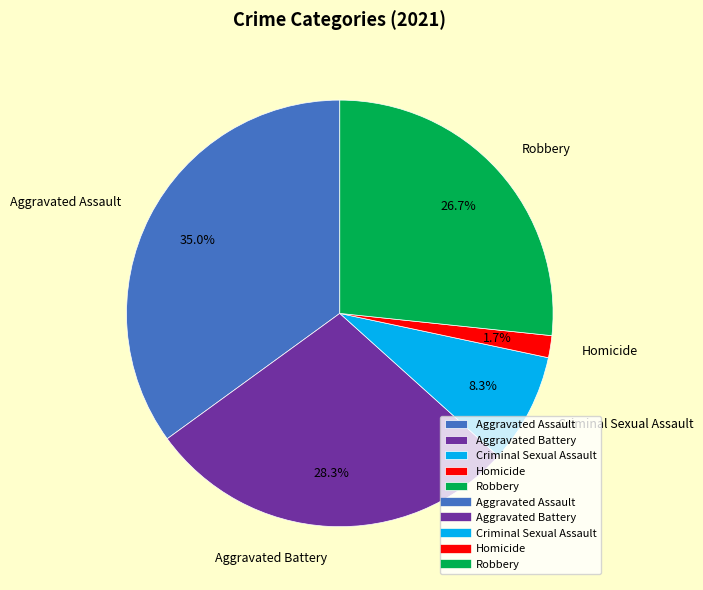

To the nearest percent, what is the combined percentage of Homicide and Aggravated Battery?

30%